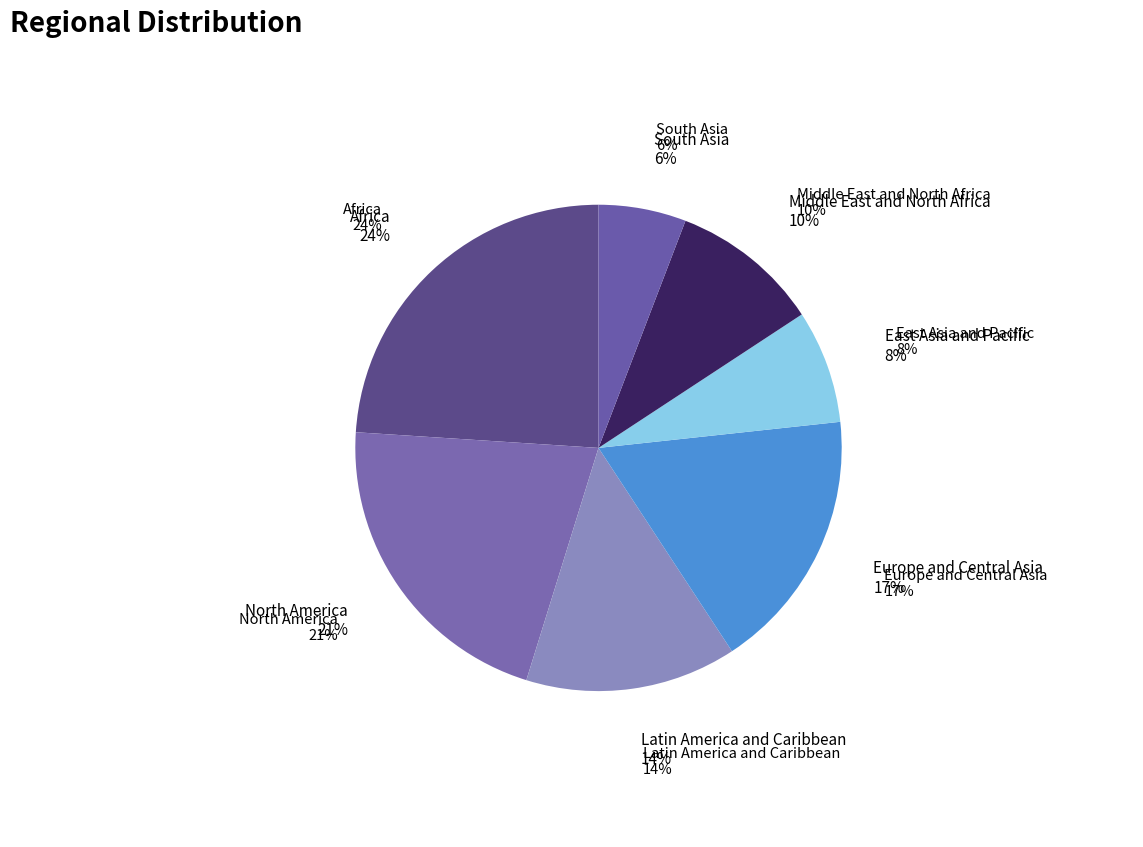

Is it true that North America is 21% of the pie?

True